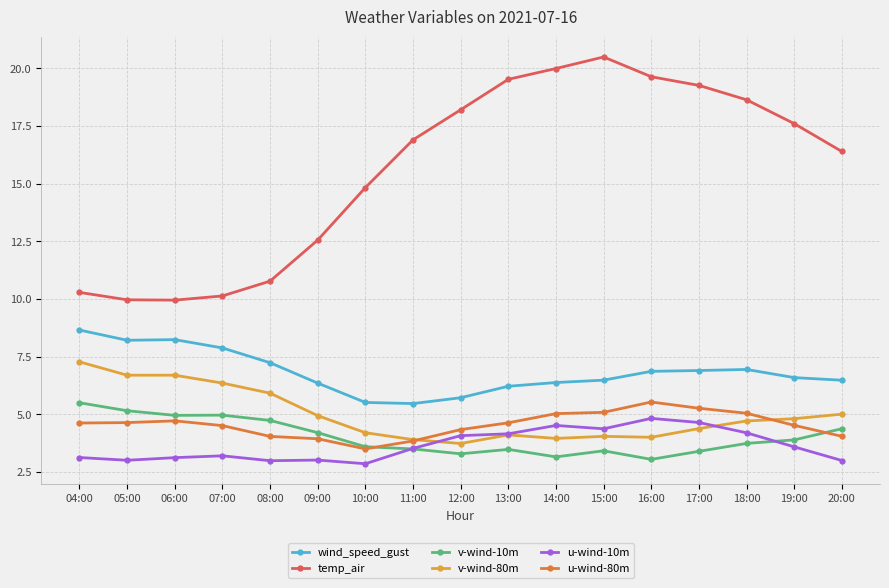

What value does the temp_air series have at 15:00?

20.5